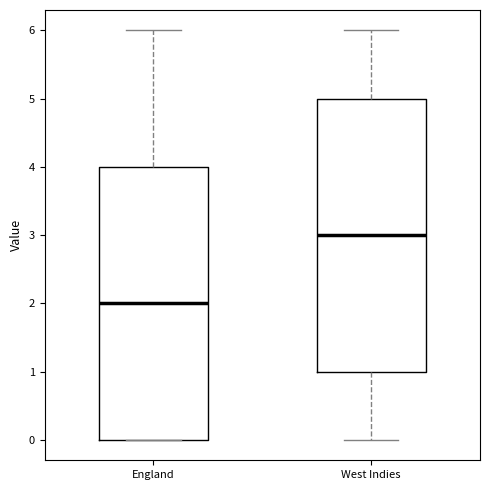

Reading left to right, transcribe this box plot: for each box, give where its median line is, the range the box spans, and where its two whiskers end, as read against the y-axis. The values are not printed on the chart, so give them approximately, as read against the axis.

England: median 2, box 0 to 4, whiskers 0 to 6
West Indies: median 3, box 1 to 5, whiskers 0 to 6